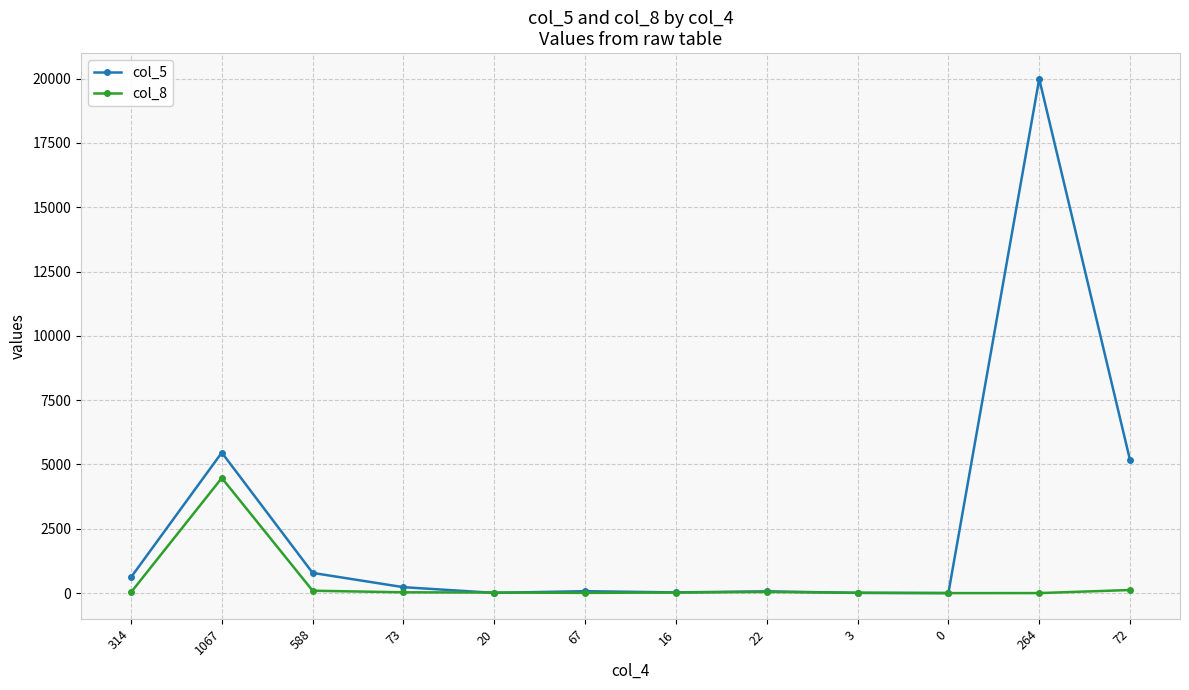

In col_5, how many points are higher than both neighbors (excluding endpoints)?

4